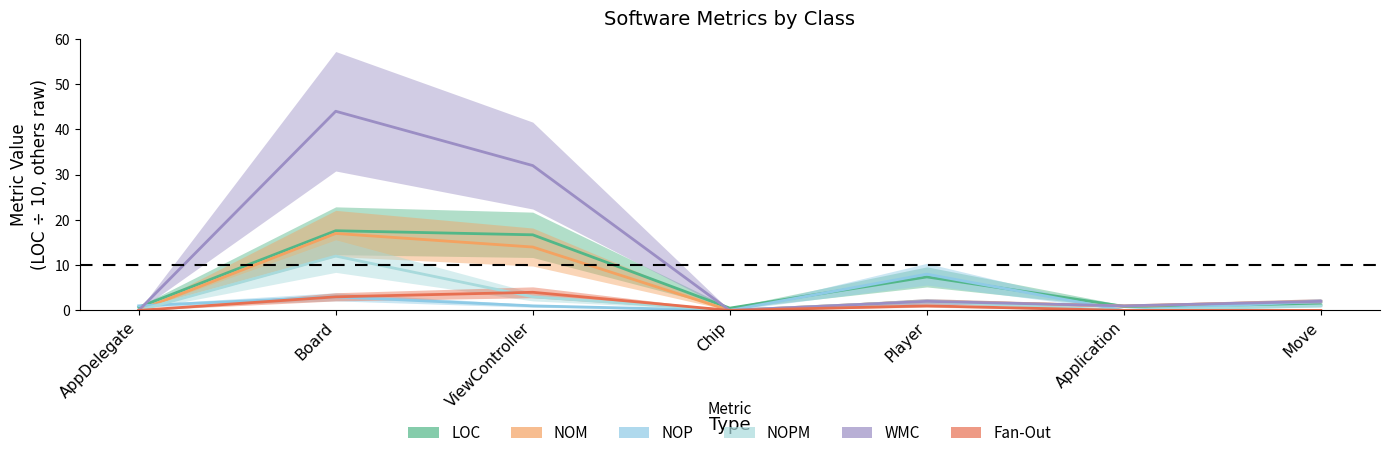

The value of NOPM at AppDelegate is -7.0. True or false?

False